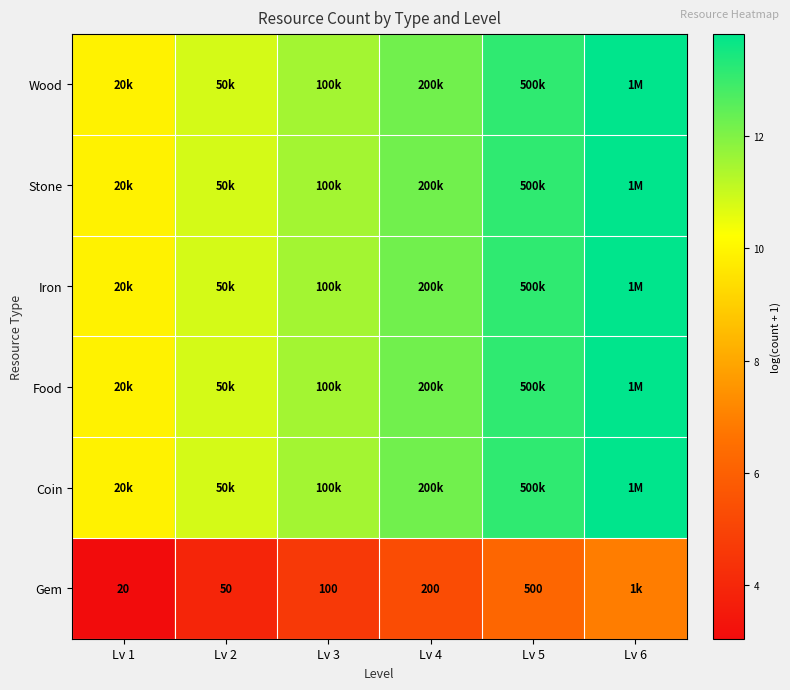

What is the average value of the Iron series?

11.9